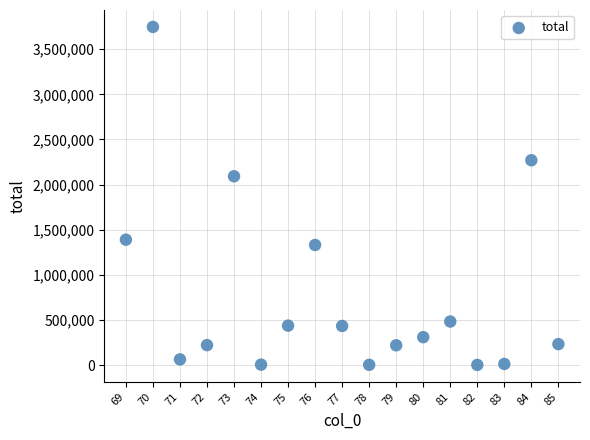

What Y value in the scatter plot is closest to 1874570?

2092079